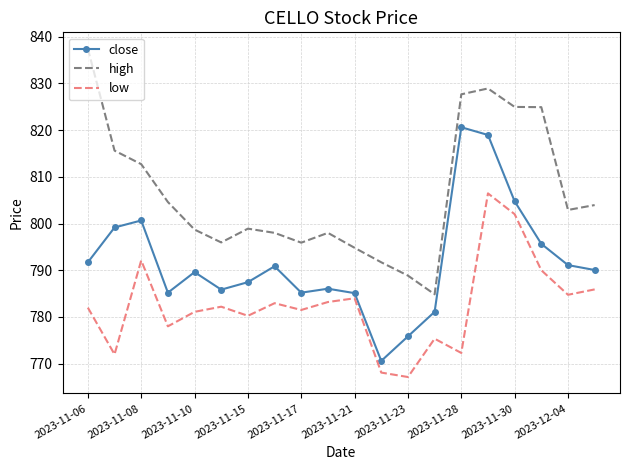

List the series in order of their peak value, highest first.

high, close, low